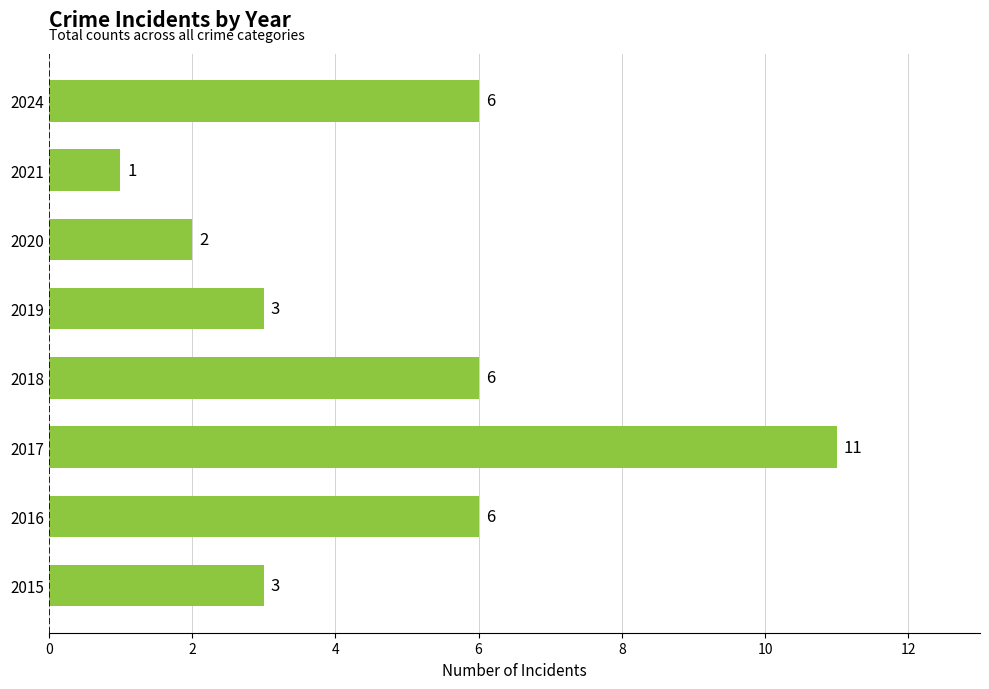

Is it true that the value at 2024 is 6?

True